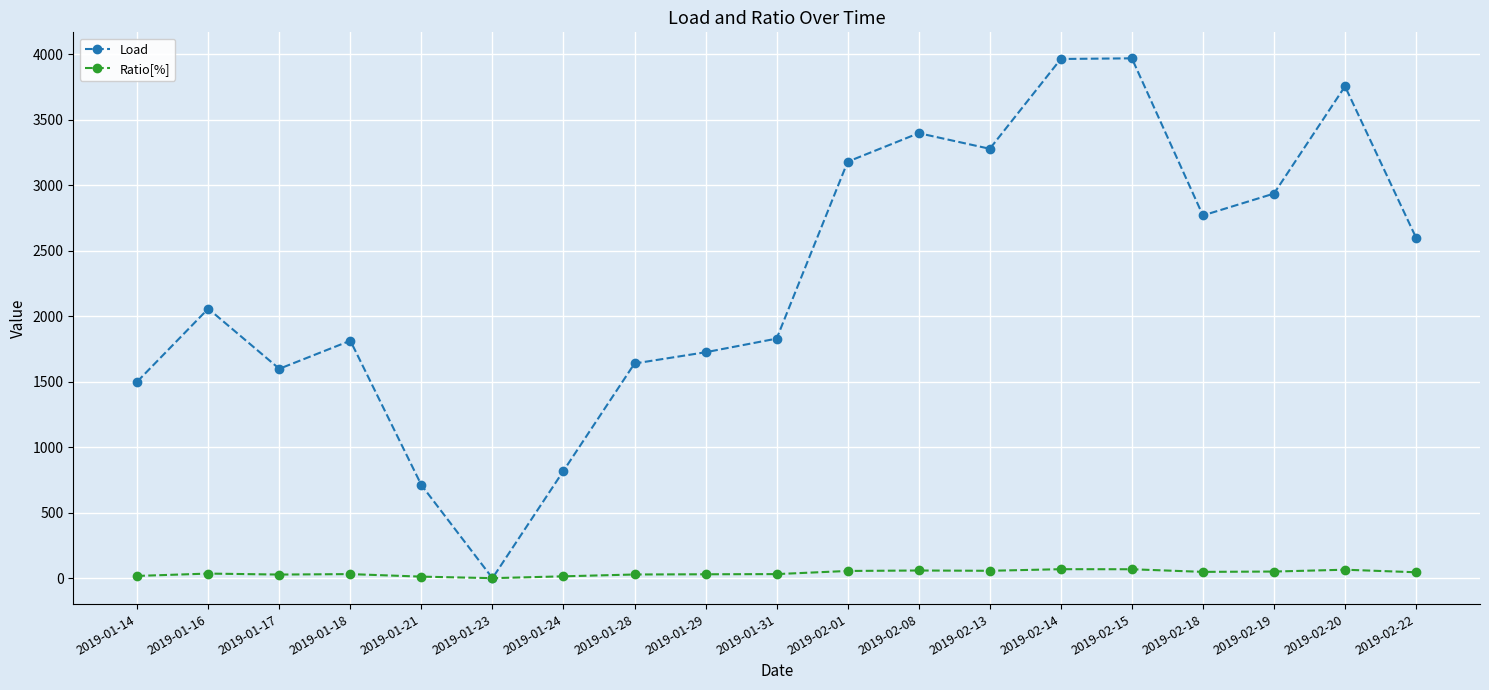

List the series in order of their overall mean, lowest first.

Ratio[%], Load